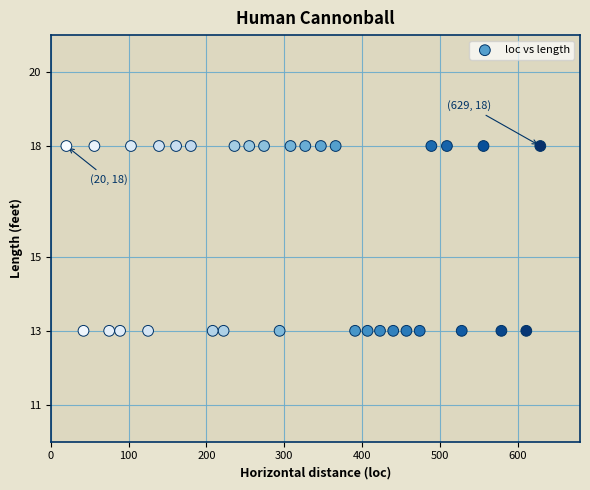

What is the range of X values (max minus min)?

609